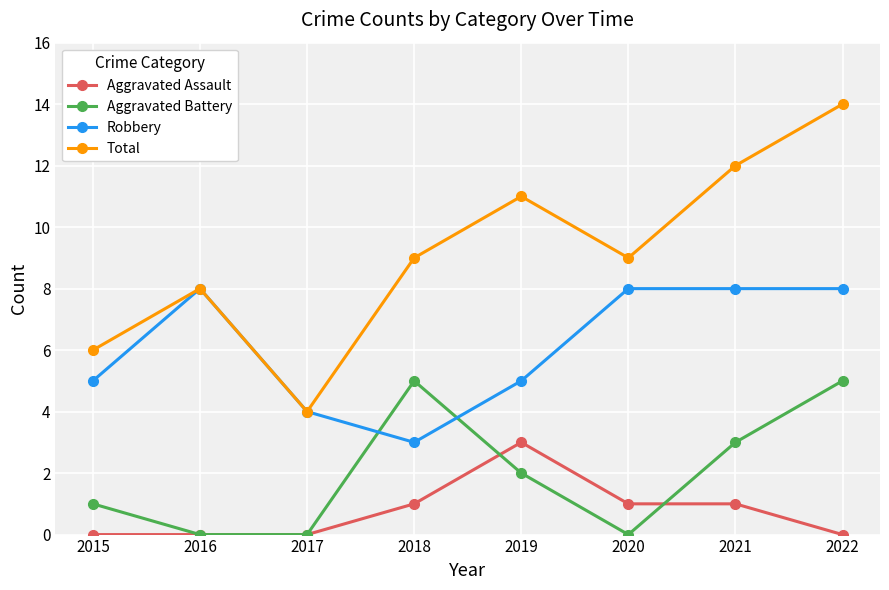

Where is the first local minimum for Robbery?

2018